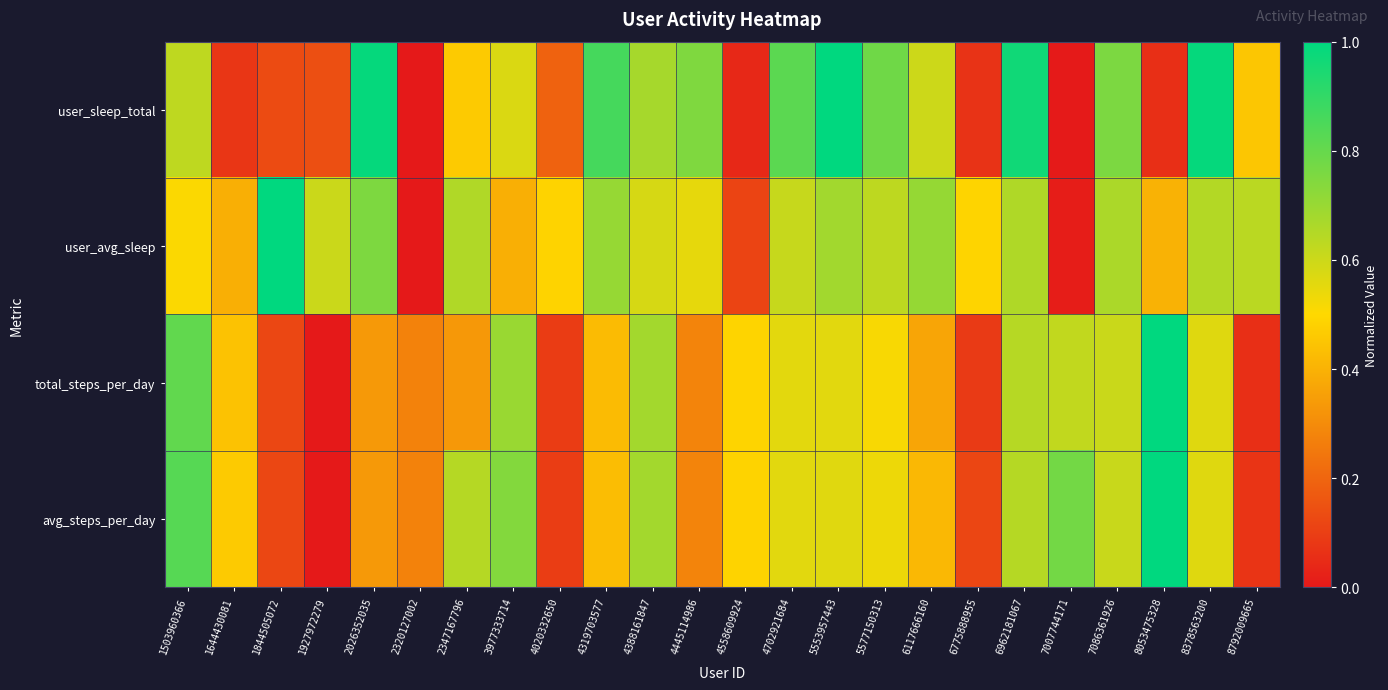

Which category has the lowest value across all series?

2320127002